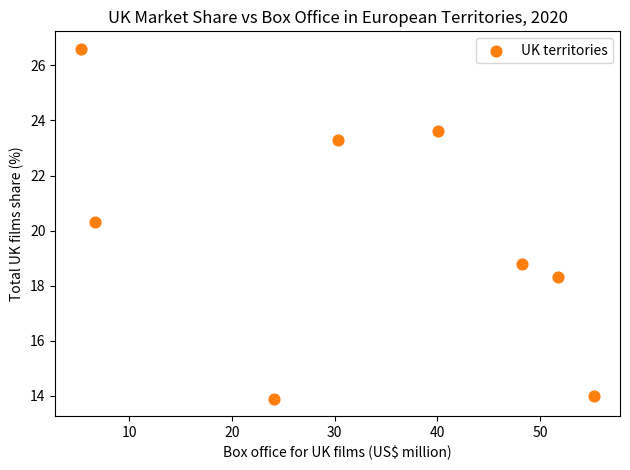

What is the range of Y values (max minus min)?

12.7